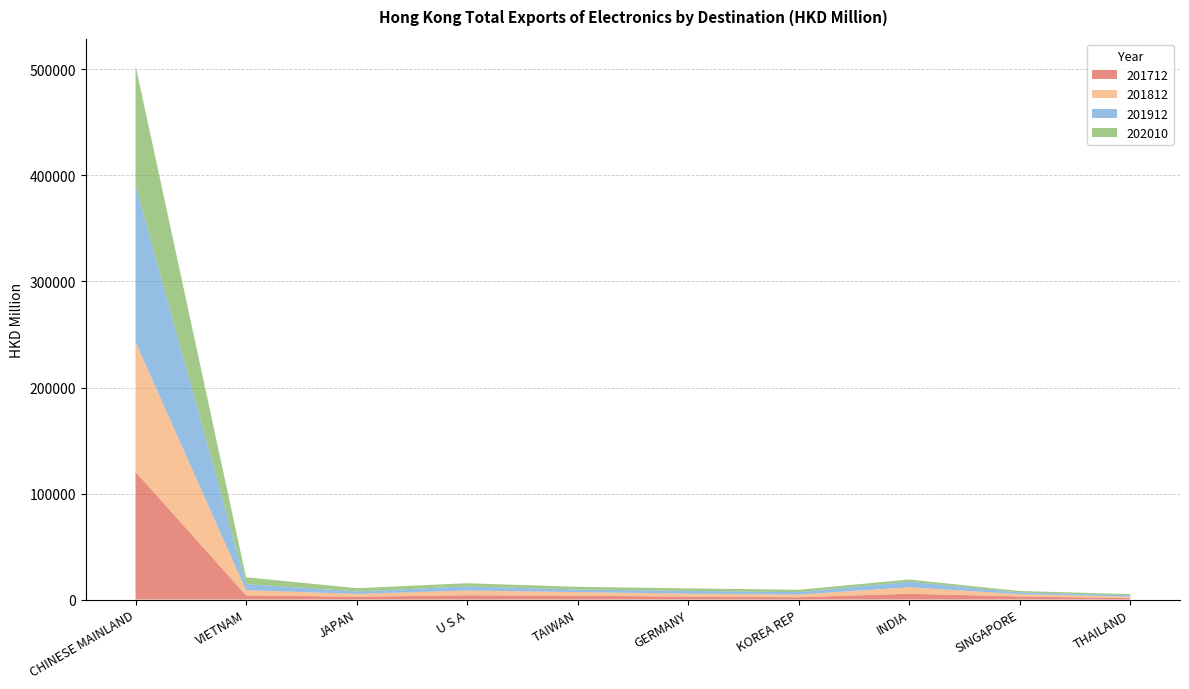

Reading left to right, list all the values displayed in this chart.

201712: CHINESE MAINLAND=120469.2	VIETNAM=3927.1	JAPAN=2644.6	U S A=4003.3	TAIWAN=3614.7	GERMANY=2689.6	KOREA REP=2143.1	INDIA=5465.4	SINGAPORE=2888.3	THAILAND=1285.9
201812: CHINESE MAINLAND=122636.9	VIETNAM=4891.0	JAPAN=2670.9	U S A=4475.8	TAIWAN=3419.7	GERMANY=2848.1	KOREA REP=2534.9	INDIA=6074.8	SINGAPORE=2182.2	THAILAND=1434.0
201912: CHINESE MAINLAND=148115.4	VIETNAM=5773.4	JAPAN=2301.2	U S A=3922.5	TAIWAN=2414.7	GERMANY=2607.4	KOREA REP=2323.2	INDIA=5277.5	SINGAPORE=1596.7	THAILAND=1322.7
202010: CHINESE MAINLAND=112601.4	VIETNAM=6416.5	JAPAN=3083.2	U S A=2962.9	TAIWAN=2514.8	GERMANY=2357.3	KOREA REP=2192.0	INDIA=2076.6	SINGAPORE=1355.3	THAILAND=1093.2